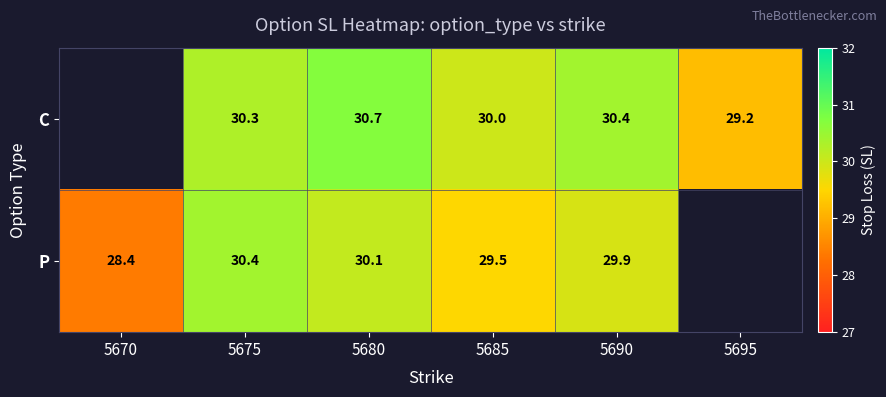

What is the spread (max minus min) of values at 5675?

0.1